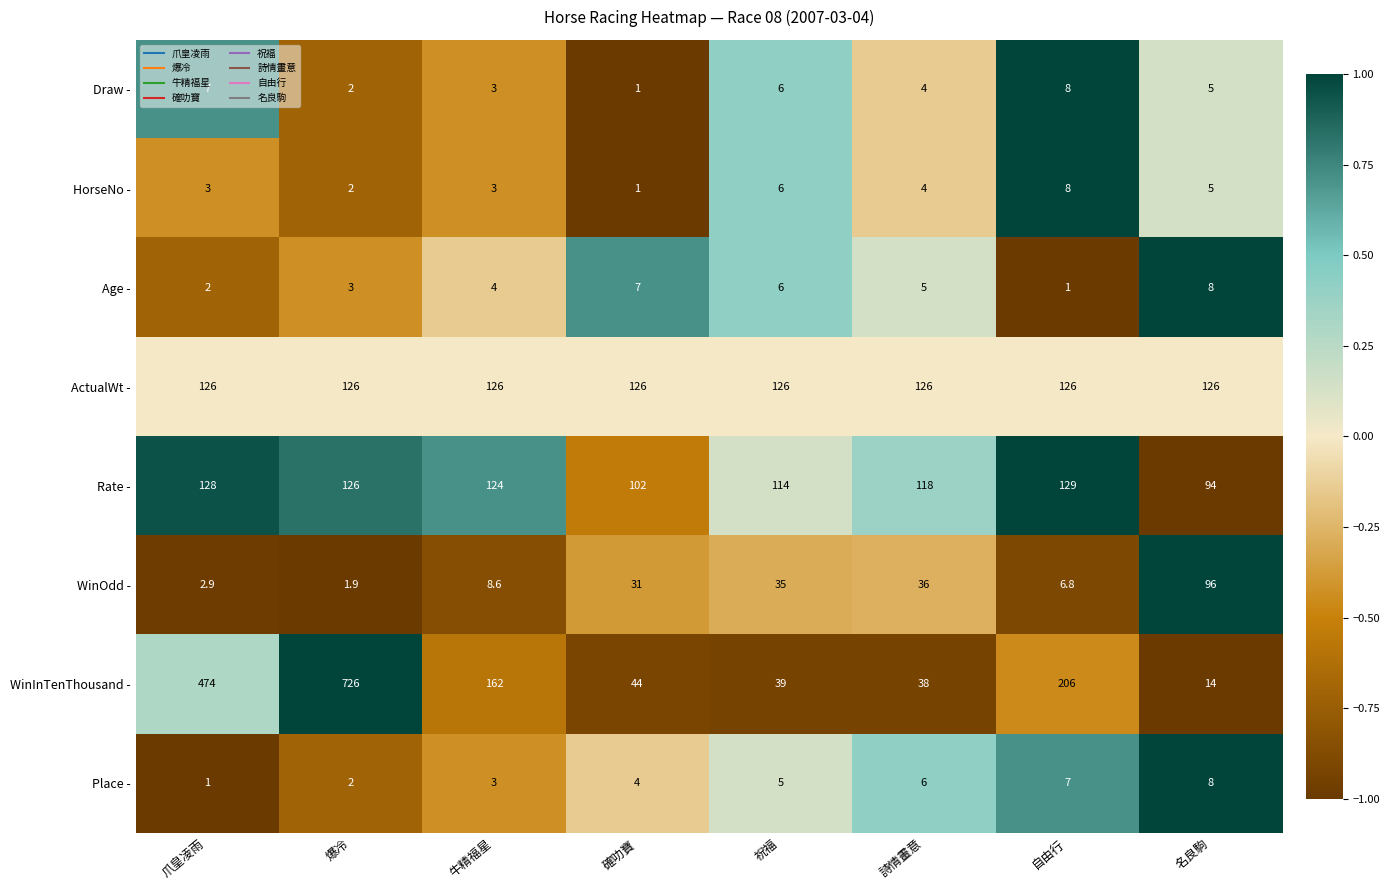

The Age - series shows 8.0 at 名良駒. True or false?

True